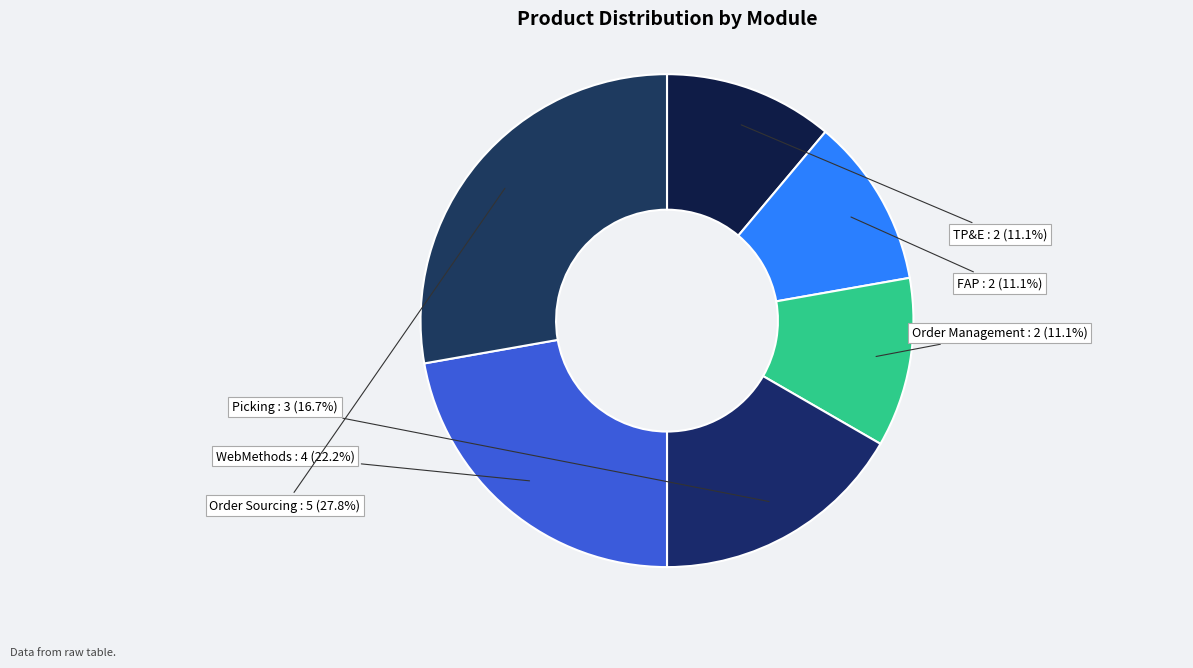

Combined, what portion of the pie is WebMethods and TP&E?

33.3%